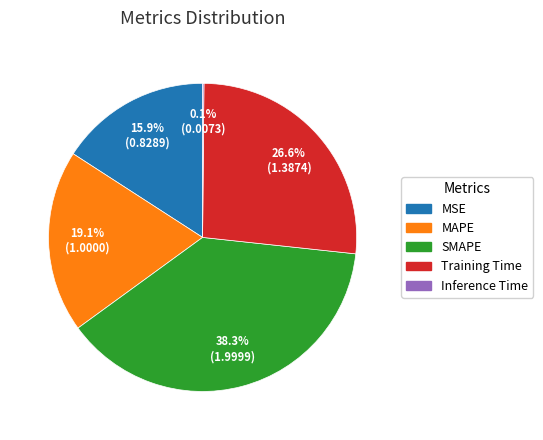

What percentage is the SMAPE slice, to the nearest percent?

38%